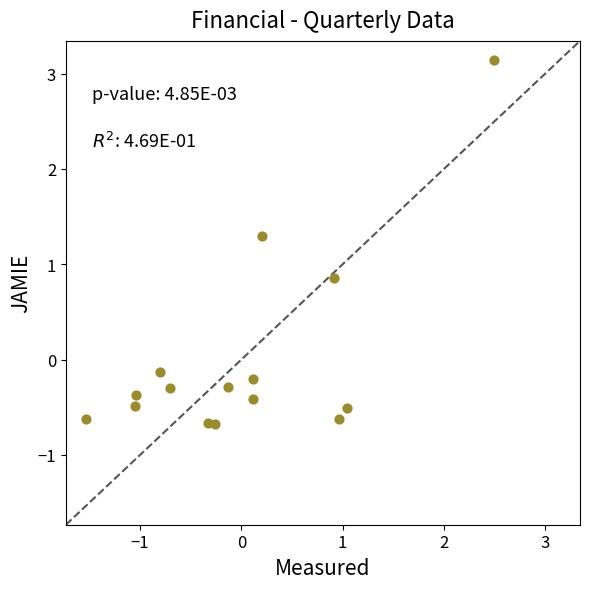

What Y value in the scatter plot is closest to 1?

0.9